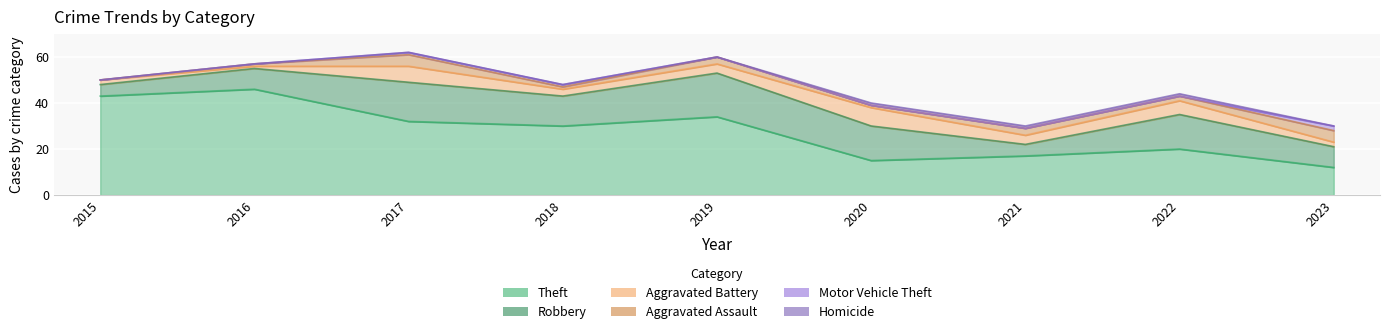

Which category has the highest value in the Robbery series?

2019